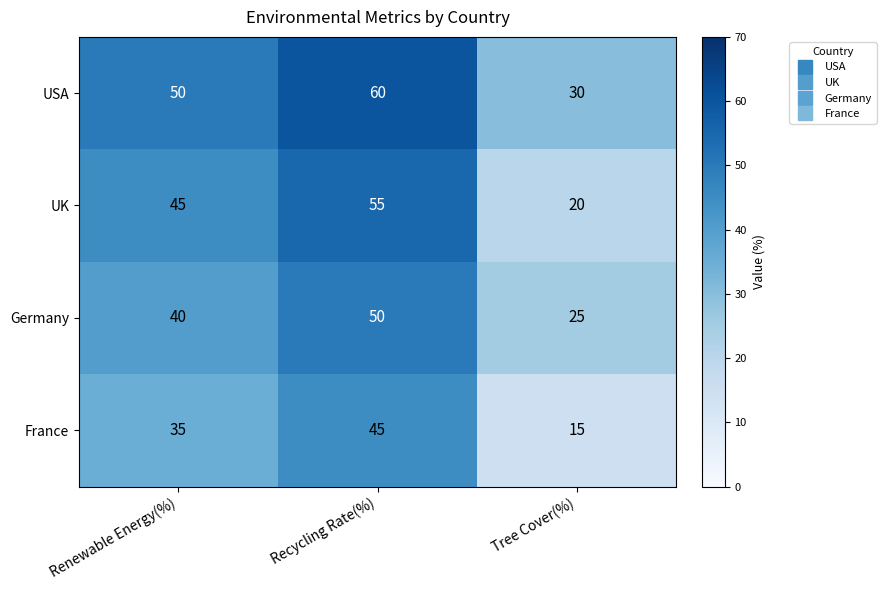

Reading right to left, what are all the values shown in this chart?

USA: Tree Cover(%)=30	Recycling Rate(%)=60	Renewable Energy(%)=50
UK: Tree Cover(%)=20	Recycling Rate(%)=55	Renewable Energy(%)=45
Germany: Tree Cover(%)=25	Recycling Rate(%)=50	Renewable Energy(%)=40
France: Tree Cover(%)=15	Recycling Rate(%)=45	Renewable Energy(%)=35